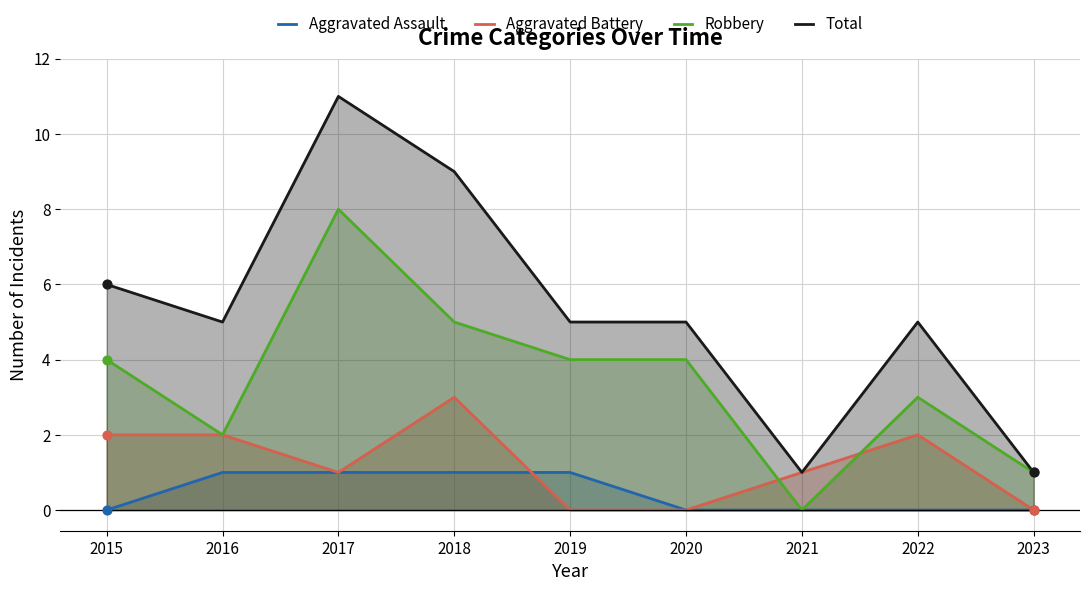

At which category is the sum across all series the highest?

2017